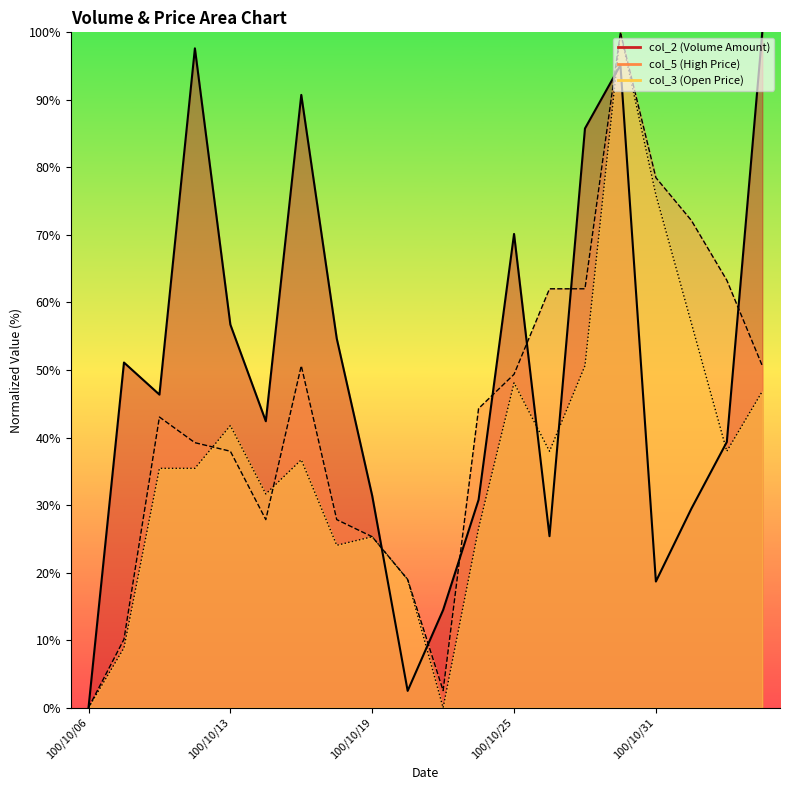

What is the difference between the col_2 values at 100/10/21 and 100/11/03?

85.5